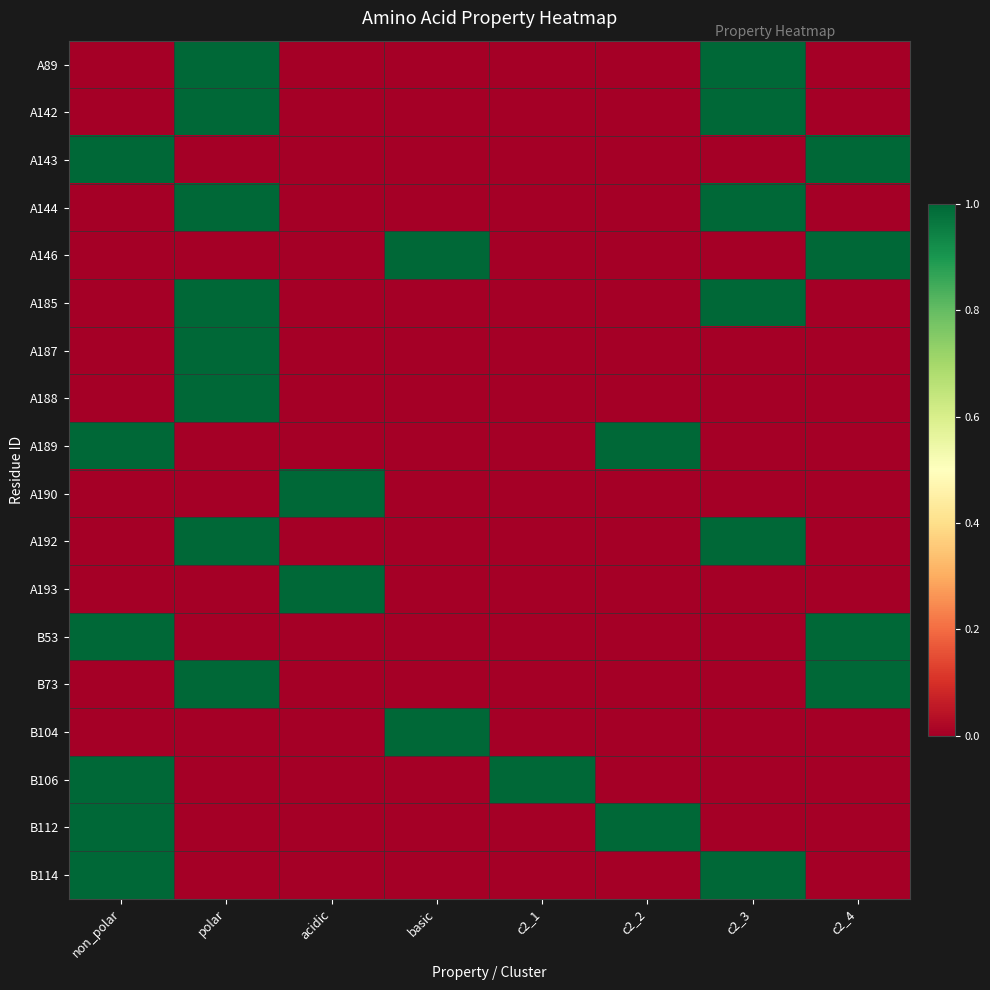

At how many categories does at least one series exceed 0?

8